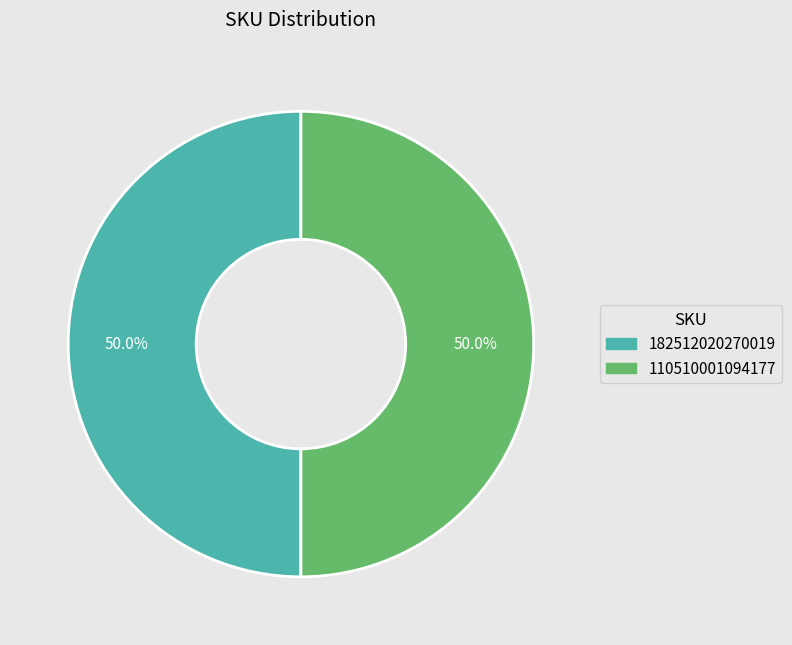

Combined, do 182512020270019 and 110510001094177 account for over 50%?

Yes